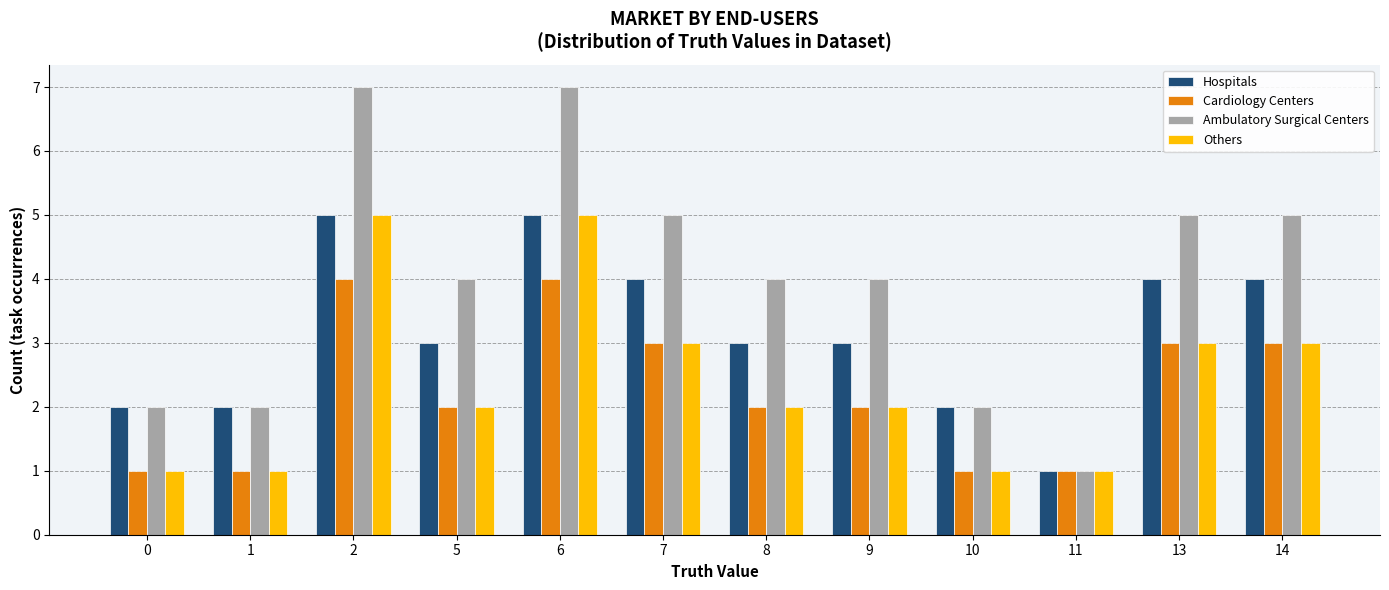

At which label does Ambulatory Surgical Centers reach its minimum?

11